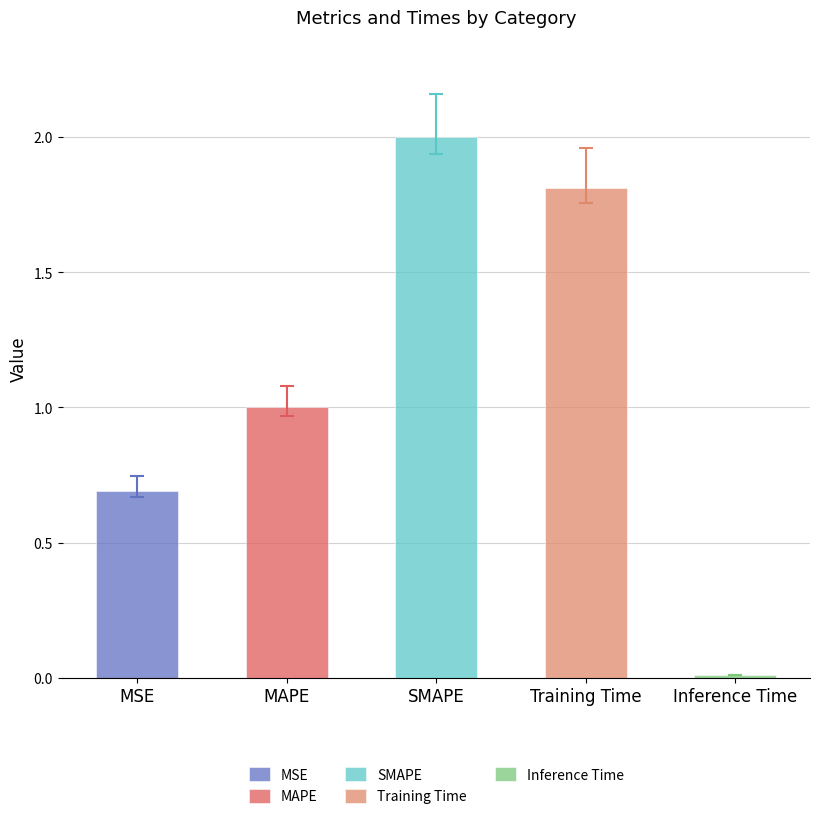

Reading left to right, extract all data points from this chart.

0.7	1.0	2.0	1.8	0.0